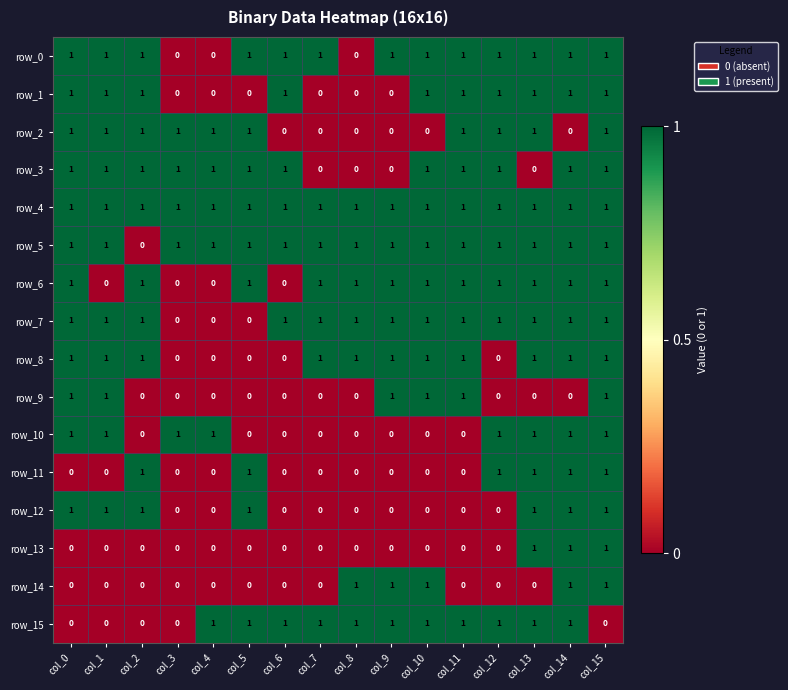

At how many categories does at least one series exceed 0?

16